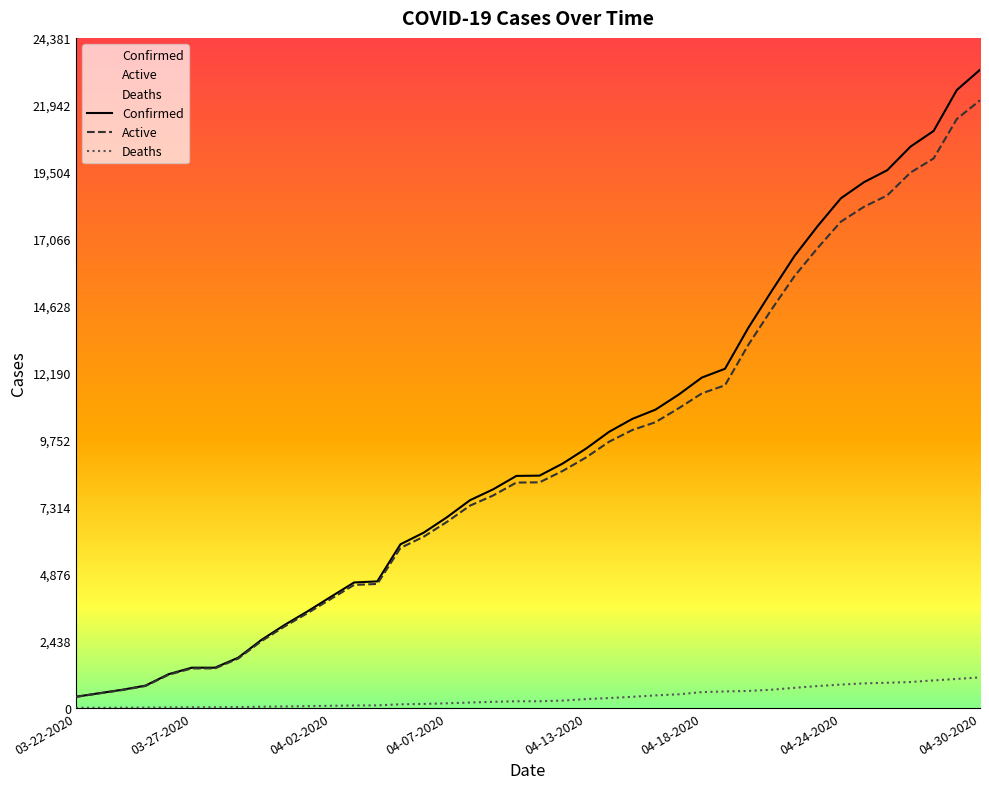

What is the spread (max minus min) of values at 03-24-2020?

651